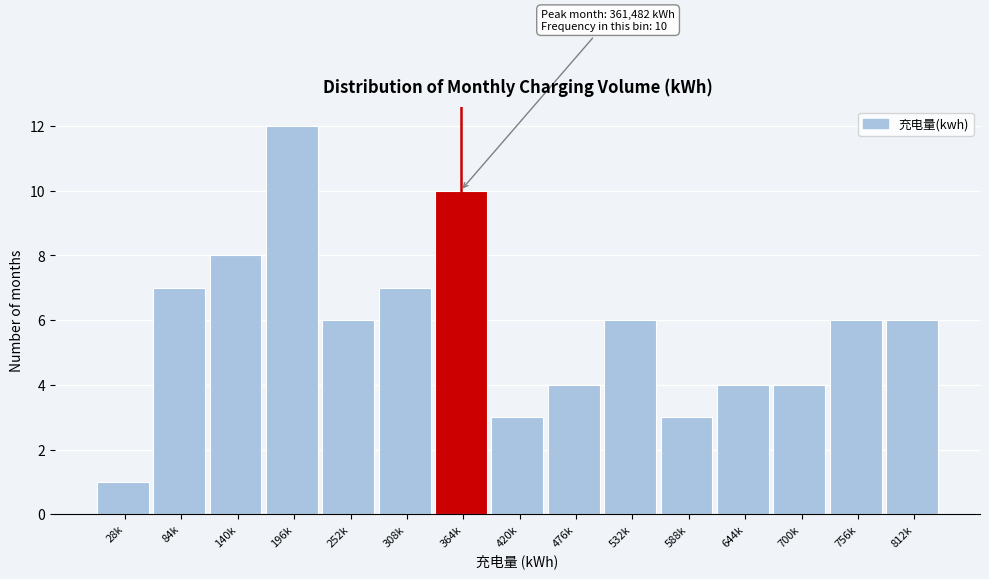

Reading left to right, what are all the values shown in this chart?

28k=1	84k=7	140k=8	196k=12	252k=6	308k=7	364k=10	420k=3	476k=4	532k=6	588k=3	644k=4	700k=4	756k=6	812k=6